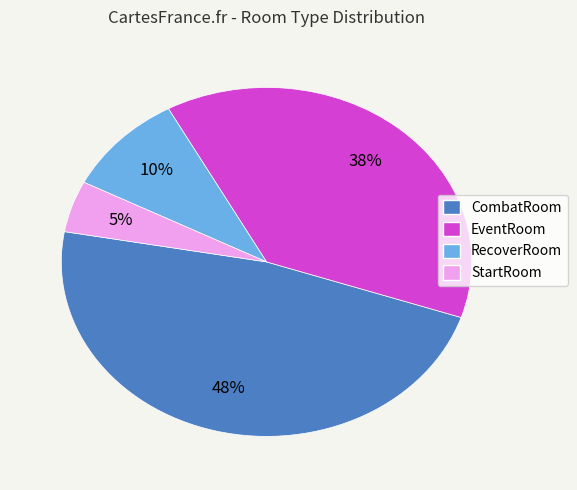

Rank the categories by value from lowest to highest.

StartRoom, RecoverRoom, EventRoom, CombatRoom